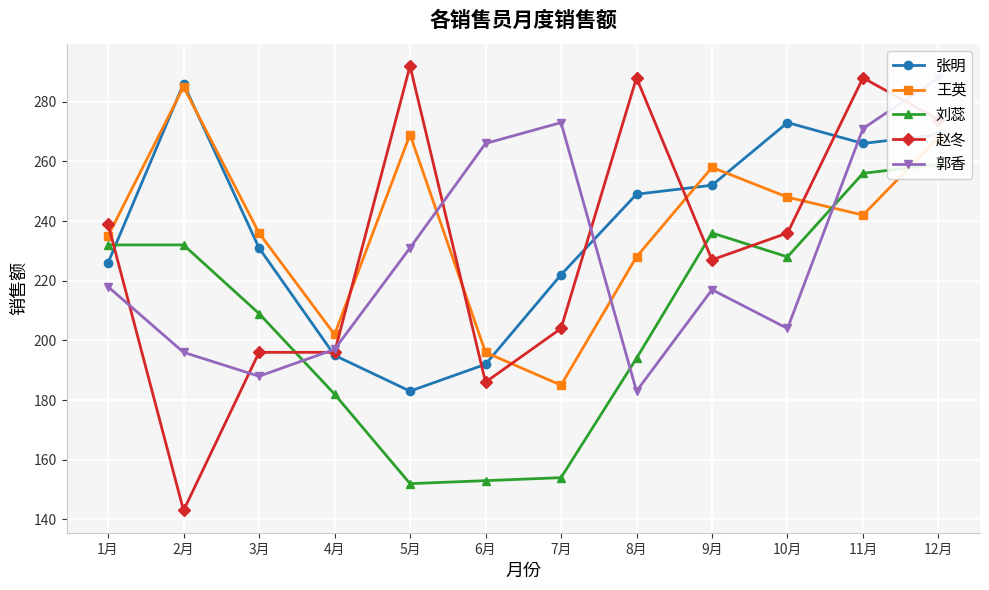

What is the smallest value displayed?

143